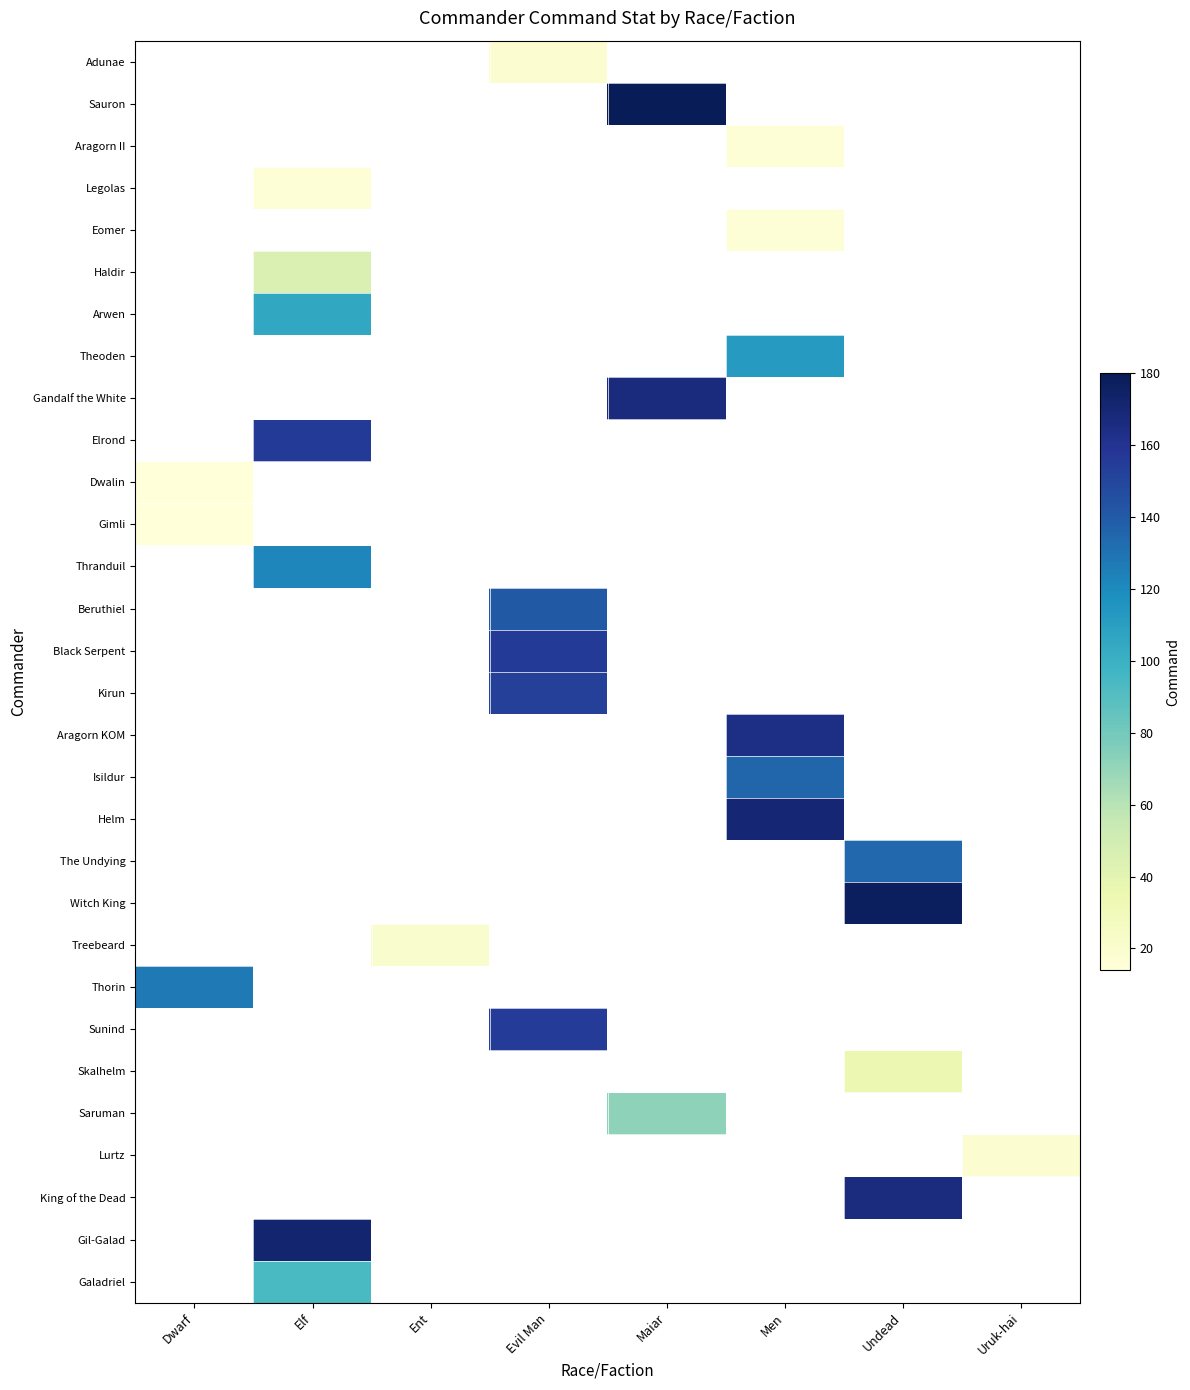

Between Dwarf and Undead, which is larger?

Undead